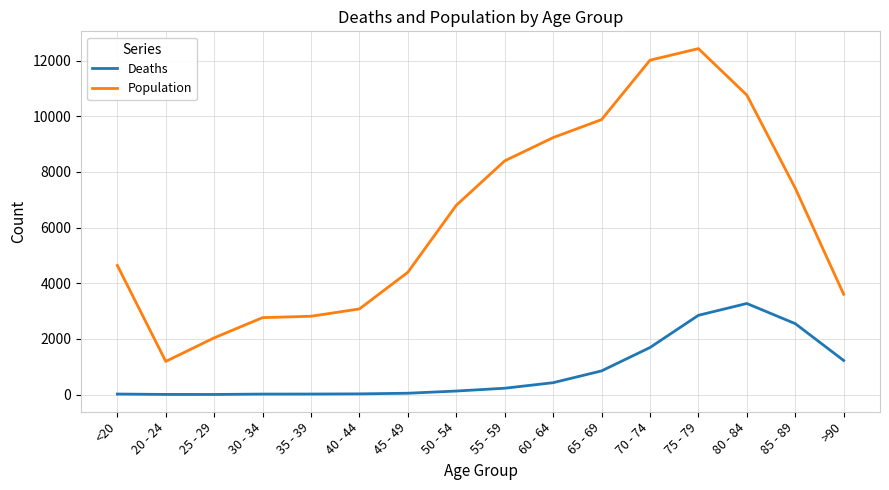

Rank the series at <20 from highest to lowest value.

Population, Deaths